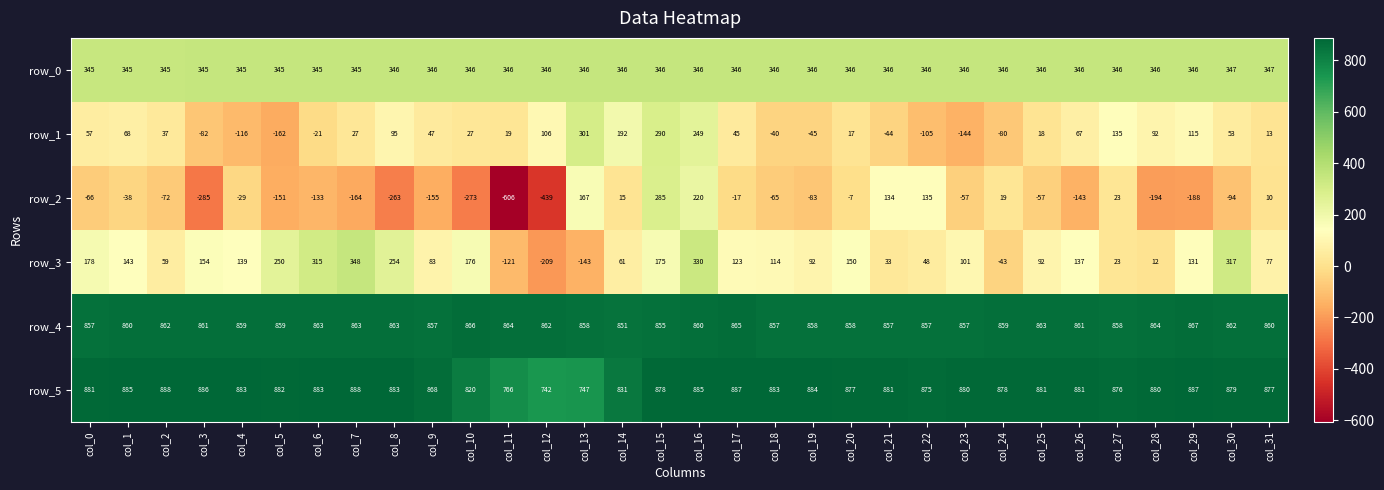

The value of row_4 at col_20 is 331. True or false?

False